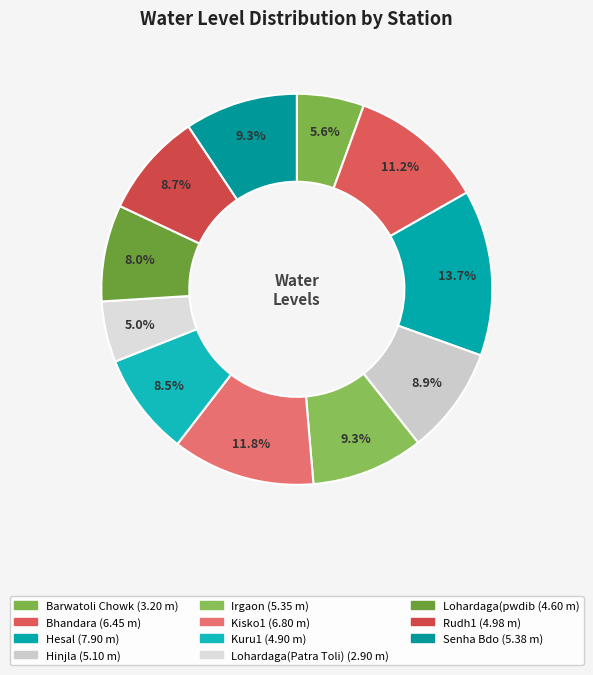

Count the number of slices in the pie.

11